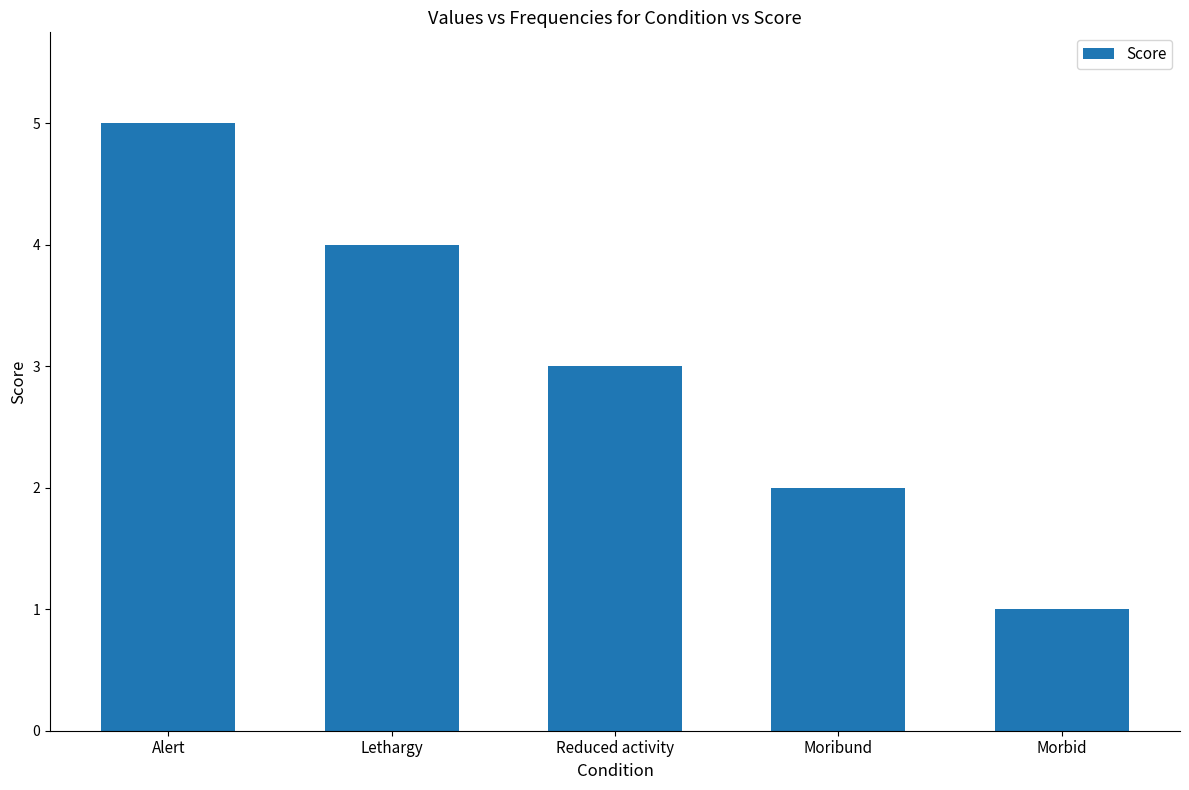

What is the minimum value shown in the chart?

1